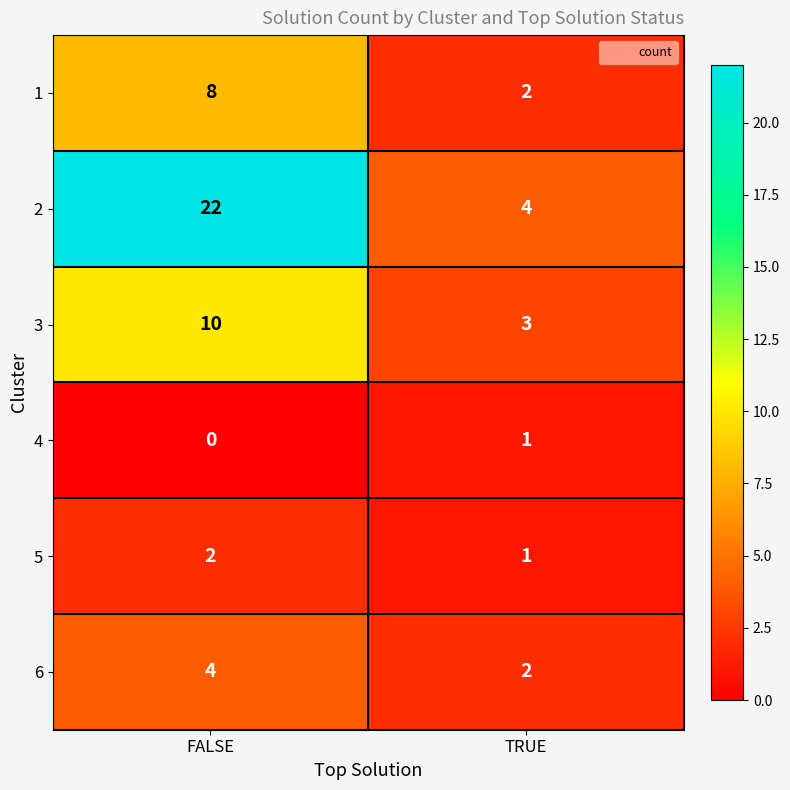

Reading left to right, what are all the values shown in this chart?

1: 8	2
2: 22	4
3: 10	3
4: 0	1
5: 2	1
6: 4	2